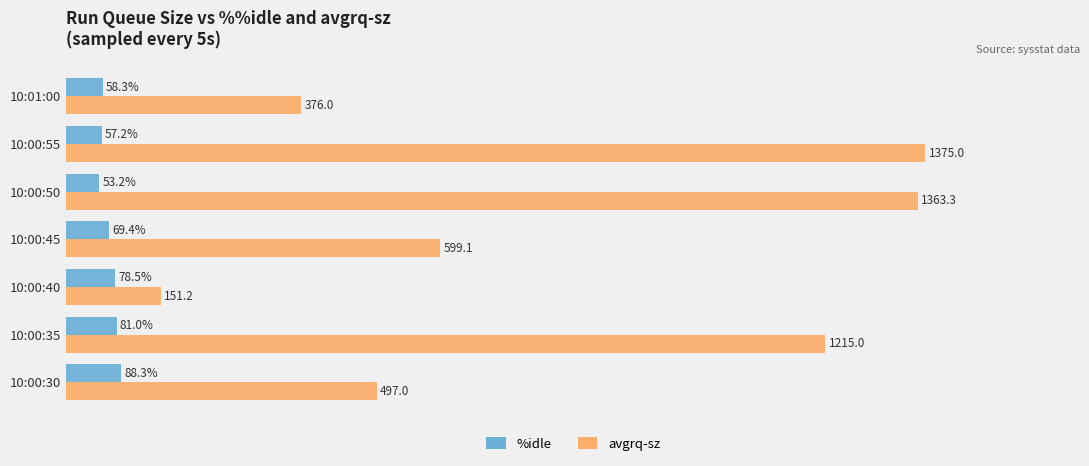

Between 10:00:30 and 10:00:40, which series saw the biggest shift?

avgrq-sz